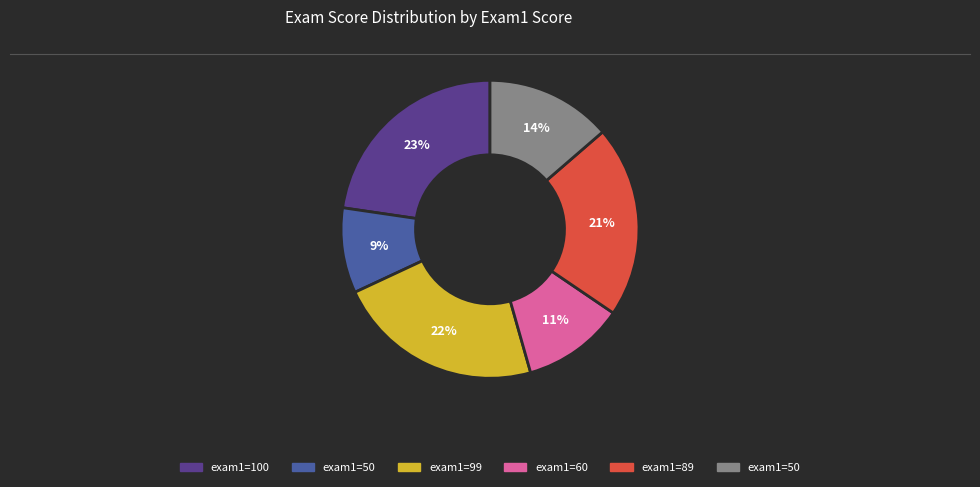

Is there any slice that represents more than half of the pie?

No